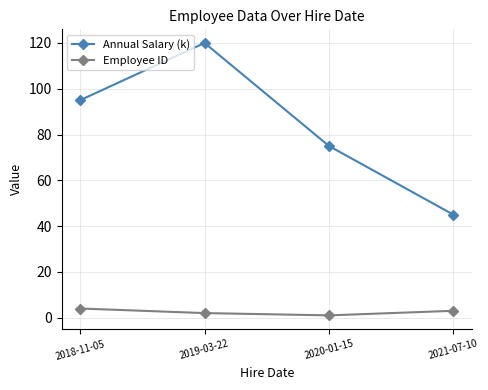

Rank the categories by Annual Salary (k) value from lowest to highest.

2021-07-10, 2020-01-15, 2018-11-05, 2019-03-22